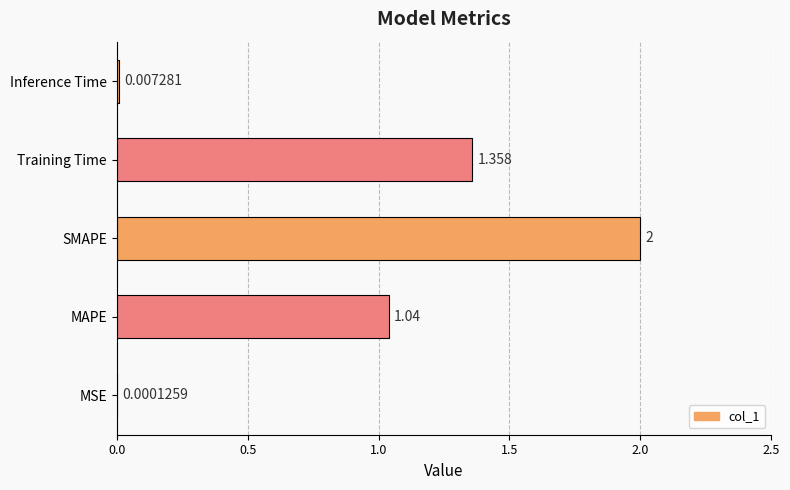

Which category has the highest value across all series?

SMAPE